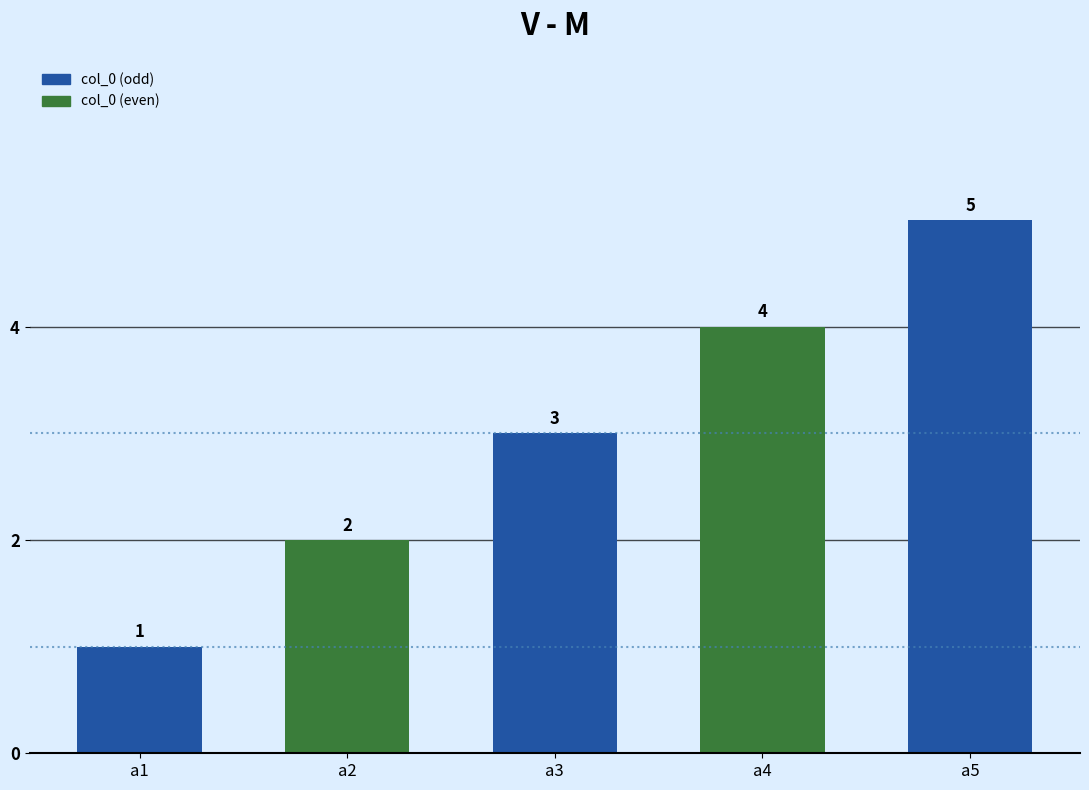

Approximately how many times larger is the value at a1 compared to a2?

0.5